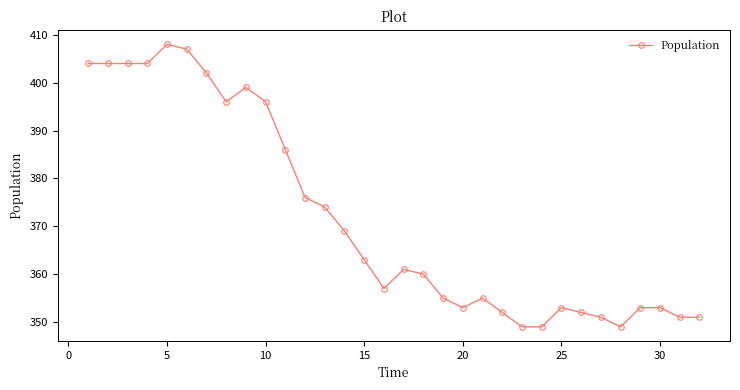

What is the value of the 8th point from the left?

396